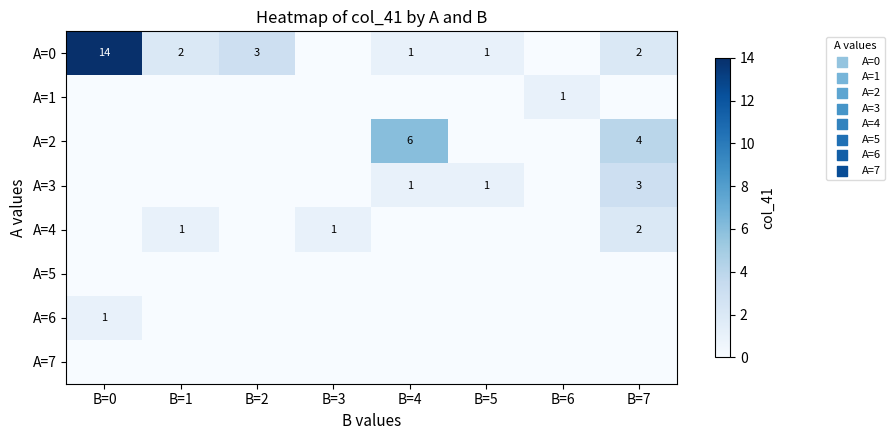

What is the greatest value displayed?

14